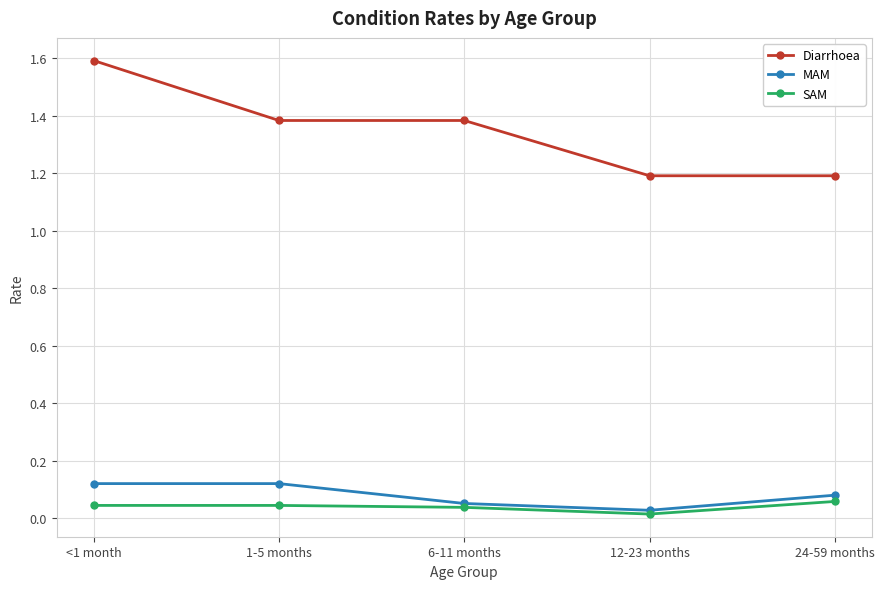

What is the difference between the highest and lowest values at 24-59 months?

1.1